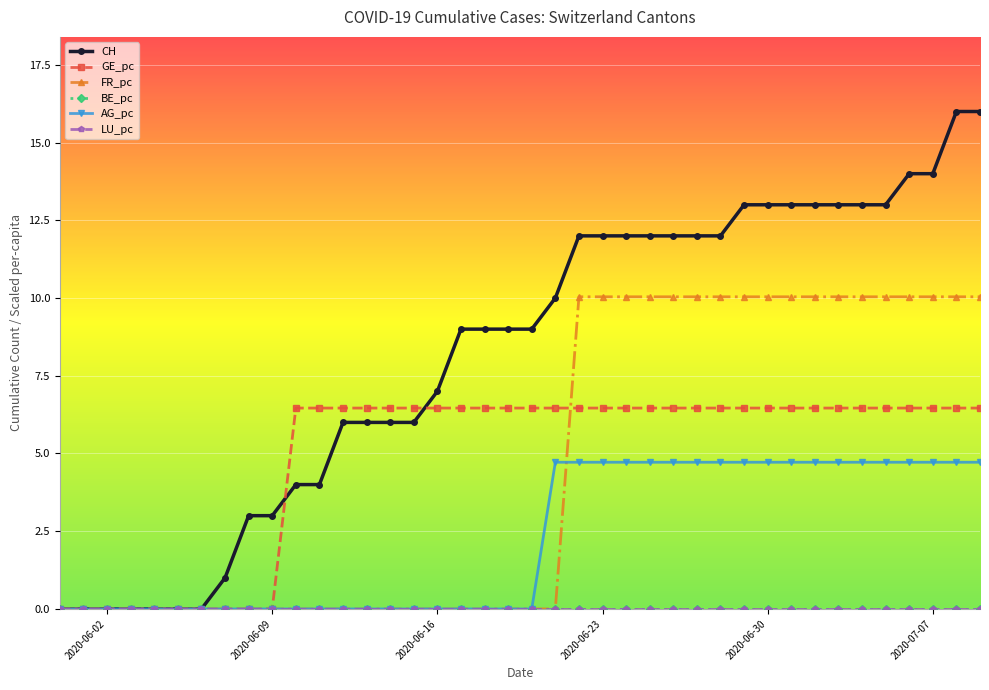

At which category is the sum across all series the highest?

2020-07-08